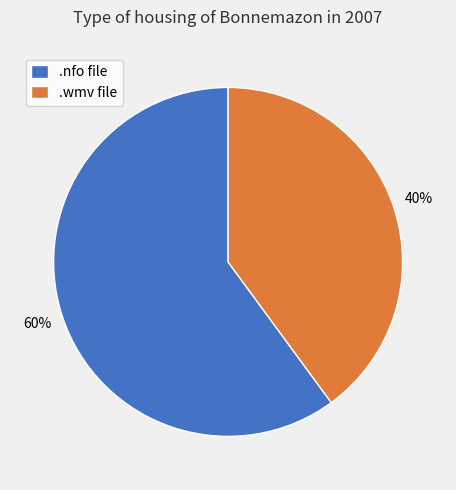

Do .nfo file and .wmv file together represent more than half of the pie?

Yes